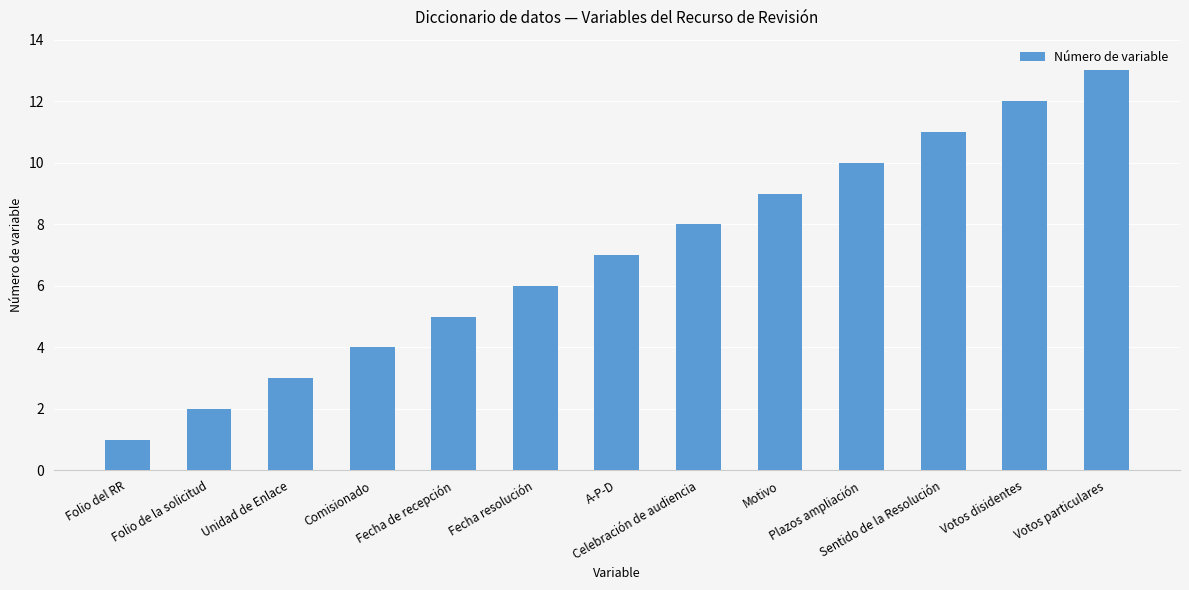

Between Celebración de audiencia and Folio del RR, which is larger?

Celebración de audiencia